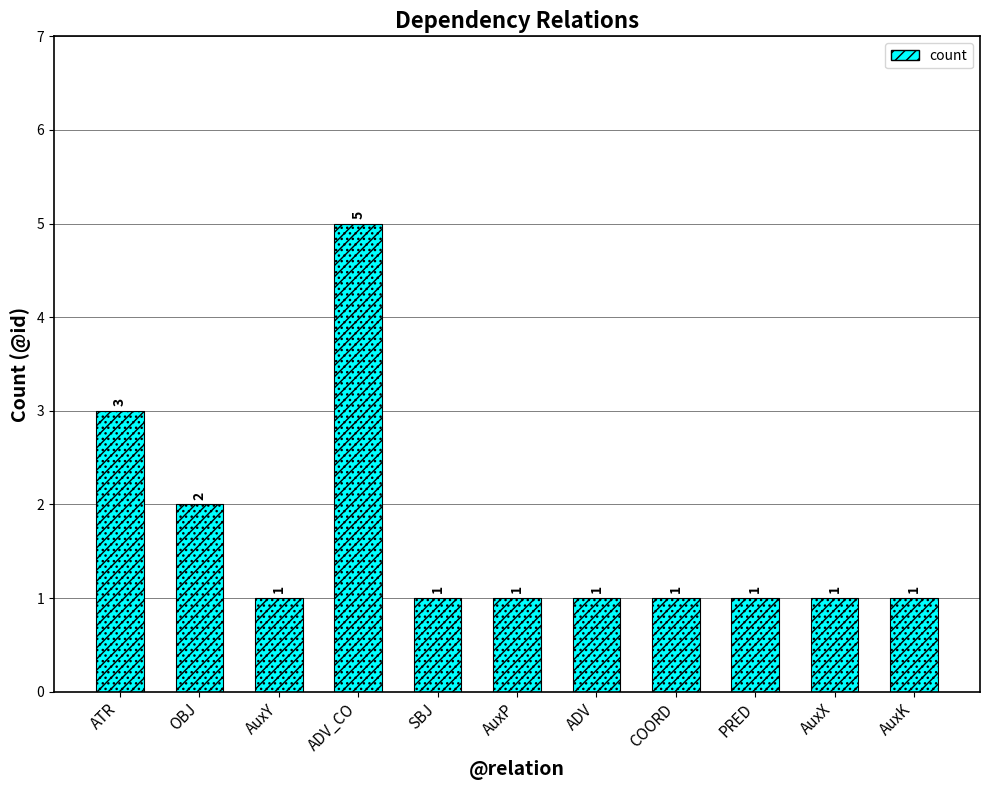

List the labels in order of value, smallest first.

AuxY, SBJ, AuxP, ADV, COORD, PRED, AuxX, AuxK, OBJ, ATR, ADV_CO